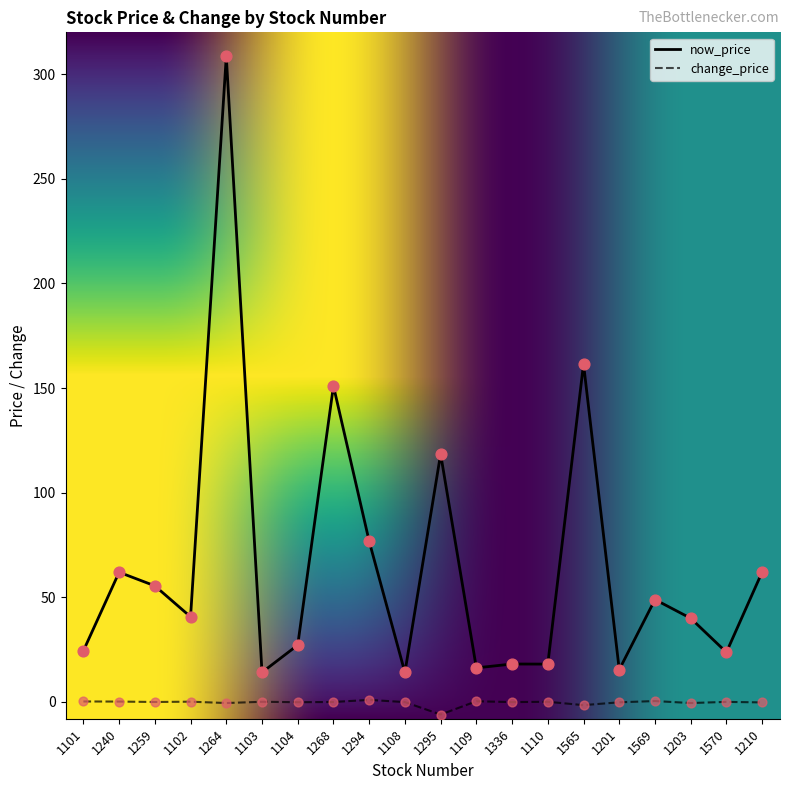

What are all the series names shown in the legend?

now_price, change_price